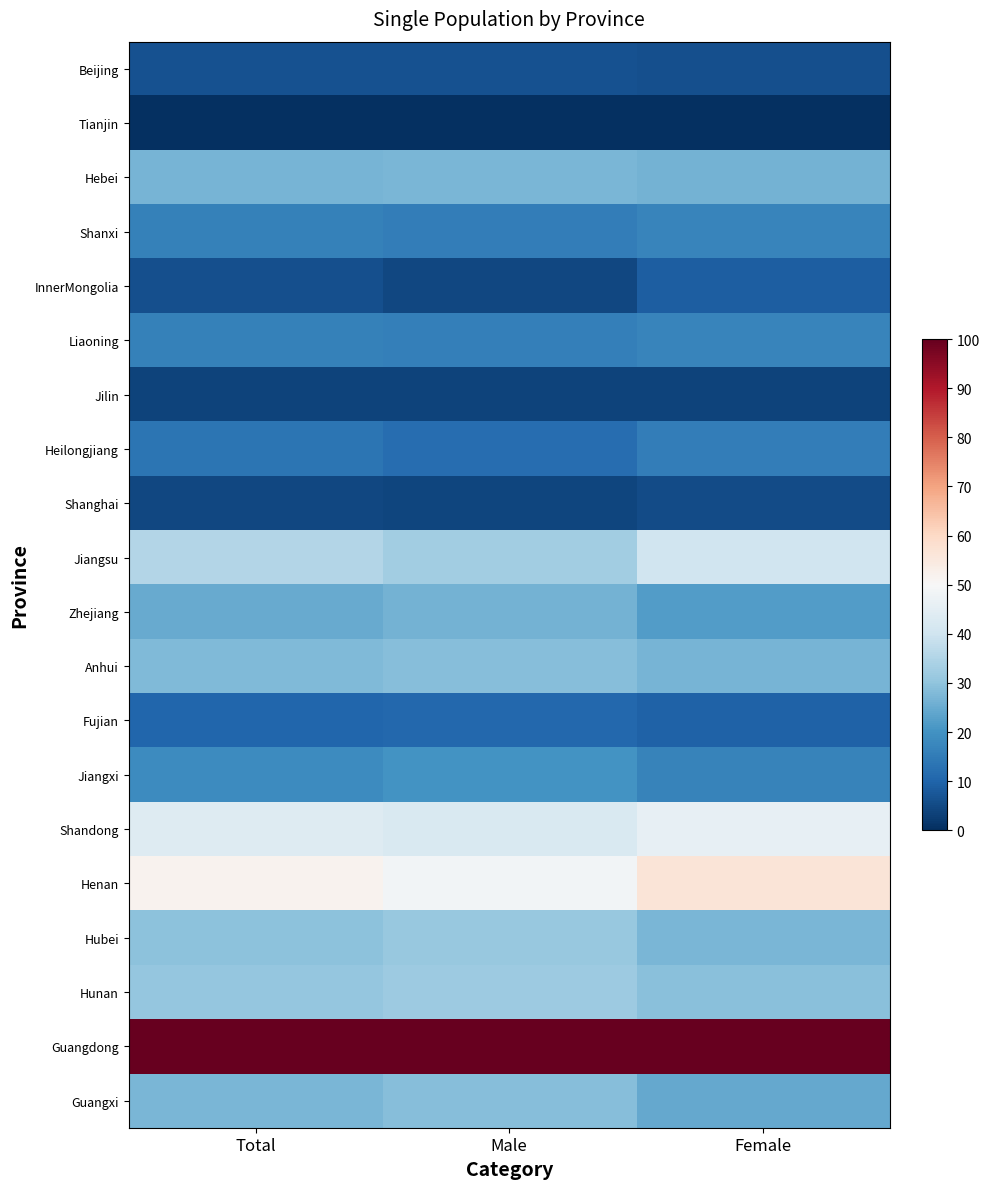

Reading left to right, extract all data points from this chart.

Beijing: Total=6.3	Male=6.5	Female=6.0
Tianjin: Total=0.0	Male=0.0	Female=0.0
Hebei: Total=26.9	Male=27.3	Female=26.2
Shanxi: Total=16.1	Male=15.6	Female=17.0
InnerMongolia: Total=6.2	Male=4.4	Female=8.8
Liaoning: Total=16.3	Male=15.9	Female=16.8
Jilin: Total=3.7	Male=3.7	Female=3.7
Heilongjiang: Total=13.3	Male=12.1	Female=15.3
Shanghai: Total=4.6	Male=4.1	Female=5.3
Jiangsu: Total=35.5	Male=32.5	Female=40.1
Zhejiang: Total=24.7	Male=26.5	Female=22.0
Anhui: Total=27.8	Male=28.5	Female=26.6
Fujian: Total=10.3	Male=10.8	Female=9.6
Jiangxi: Total=18.7	Male=20.1	Female=16.6
Shandong: Total=43.7	Male=42.3	Female=45.8
Henan: Total=51.6	Male=48.5	Female=56.3
Hubei: Total=29.4	Male=31.0	Female=27.0
Hunan: Total=30.8	Male=32.0	Female=29.0
Guangdong: Total=100.0	Male=100.0	Female=100.0
Guangxi: Total=27.0	Male=28.8	Female=24.4